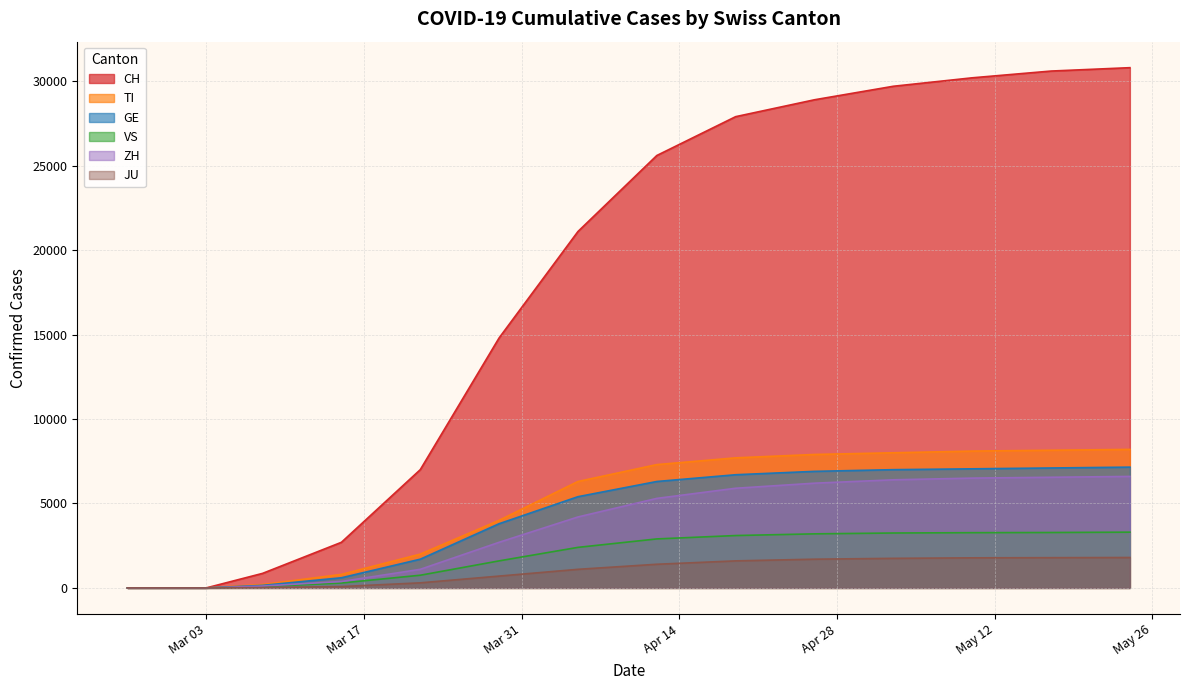

Is the value of ZH at 2020-02-27 greater than the value of JU at 2020-03-22?

No